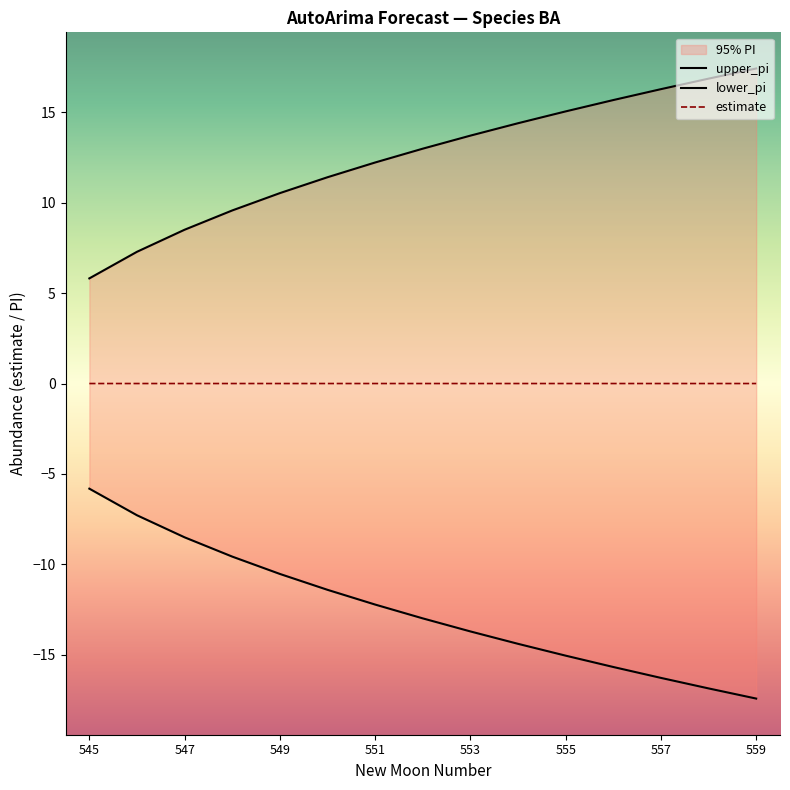

Which series changed the most between 557 and 9?

lower_pi